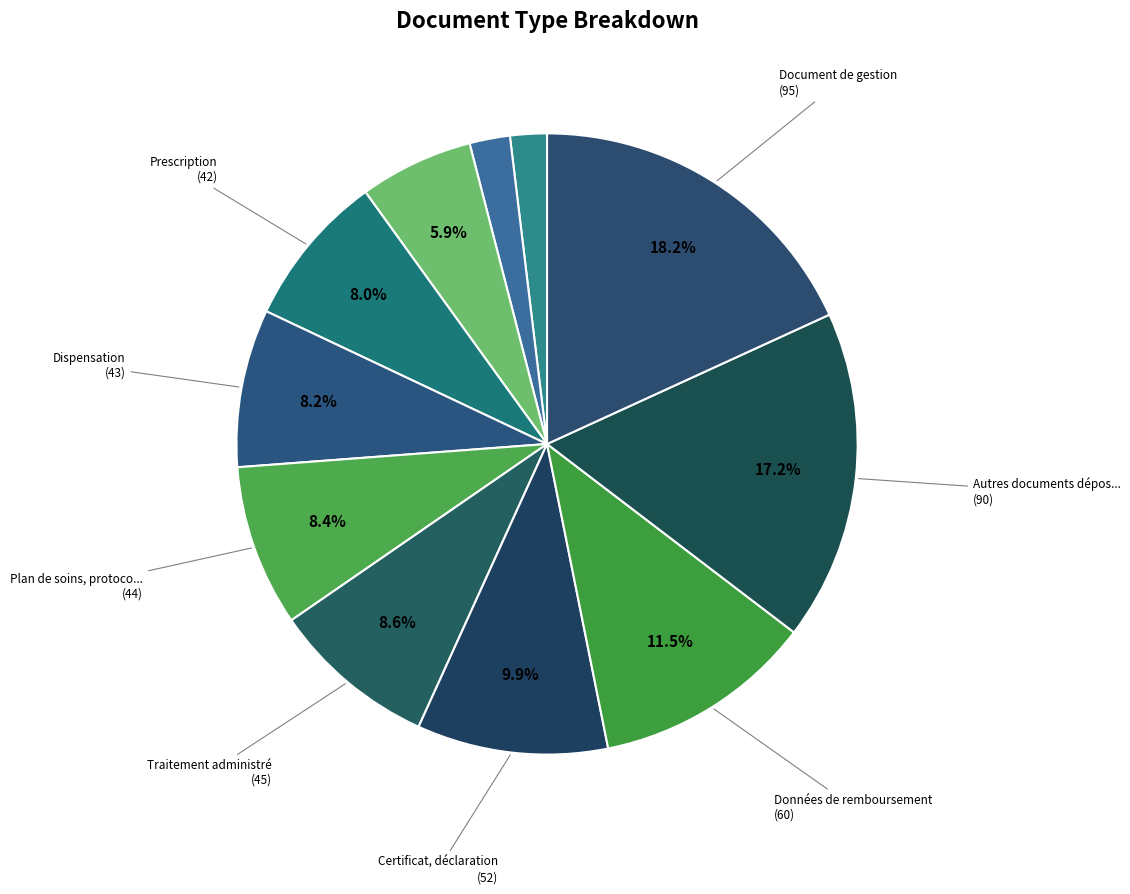

How many slices are in this pie chart?

11